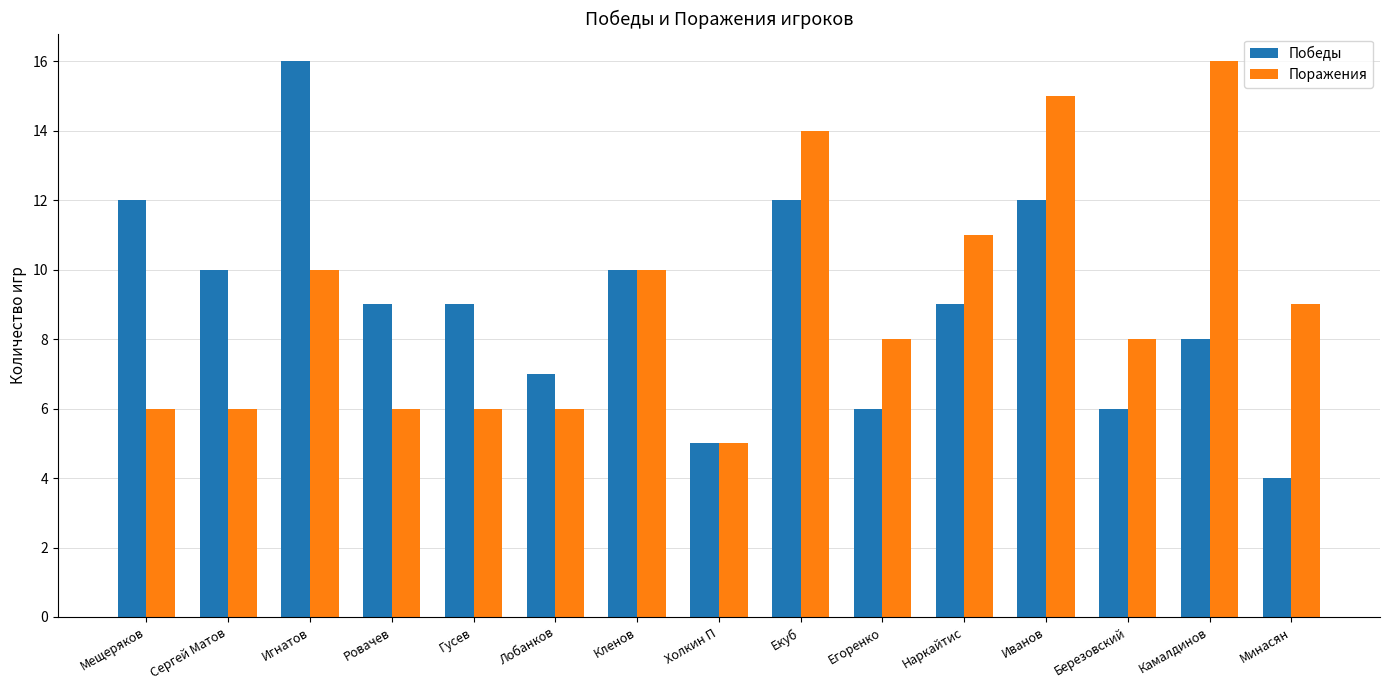

At Мещеряков, list the series in order from largest to smallest.

Победы, Поражения